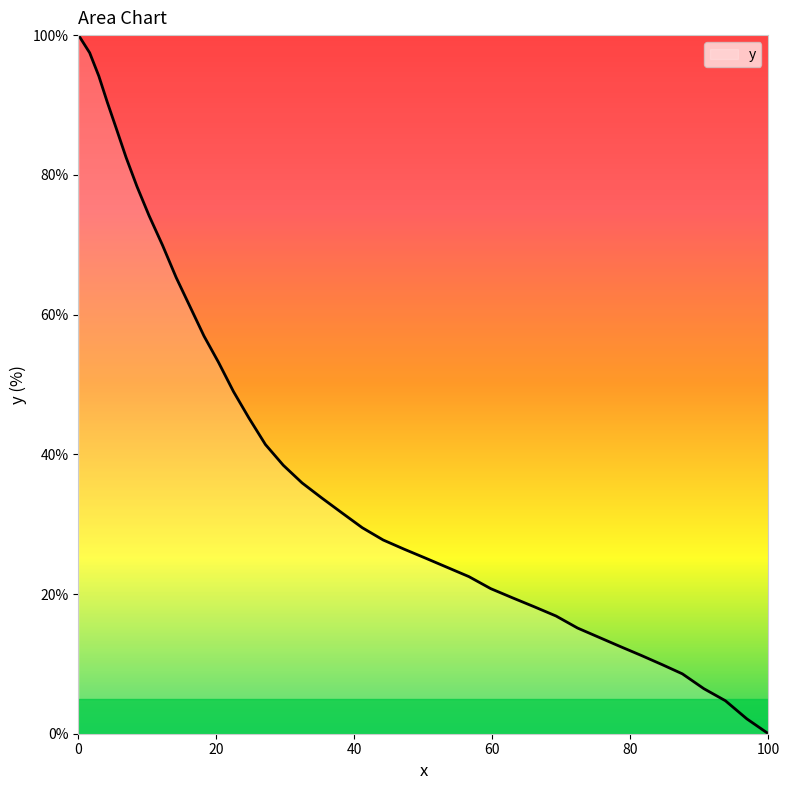

How many values are above zero?

39